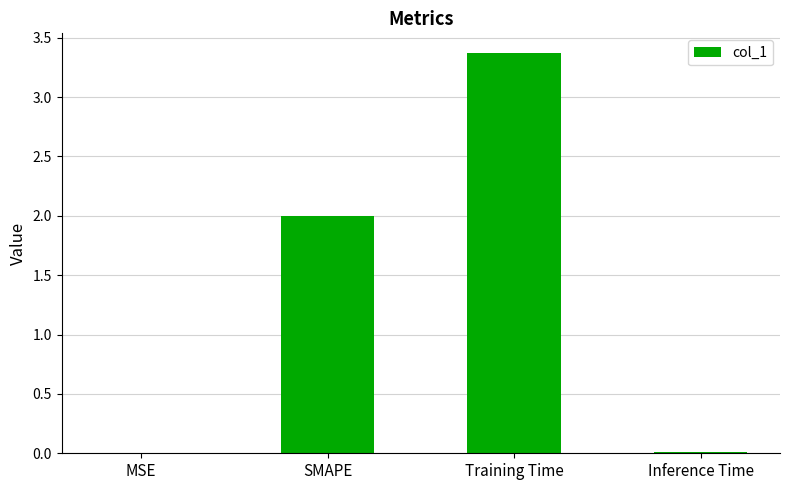

What is the greatest value displayed?

3.4